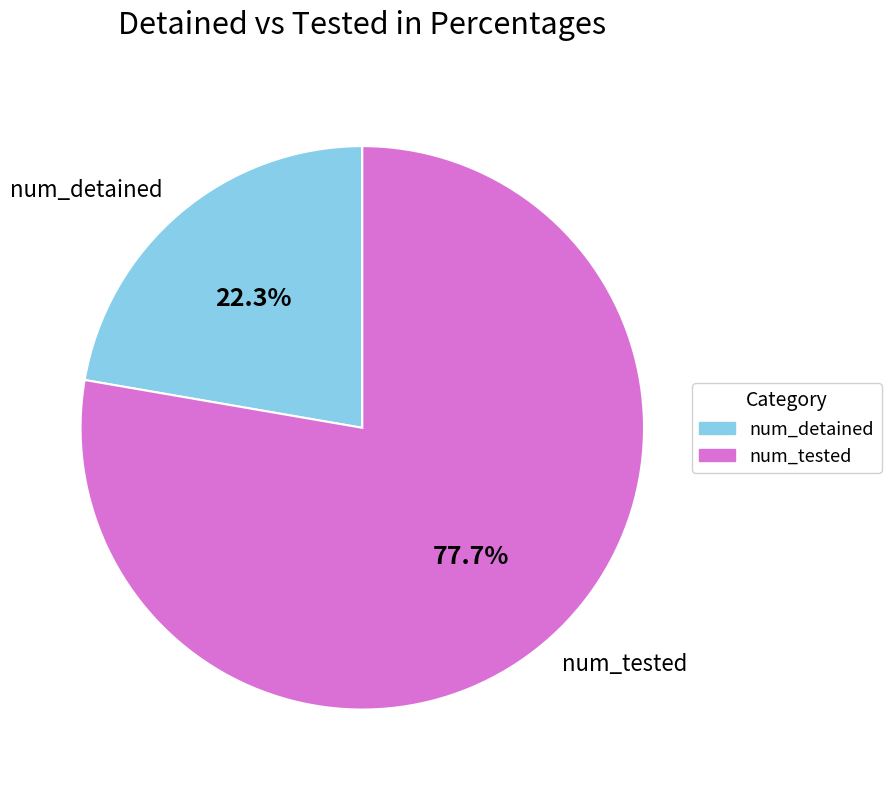

To the nearest percent, what is the difference between the largest and smallest slice percentages?

55%